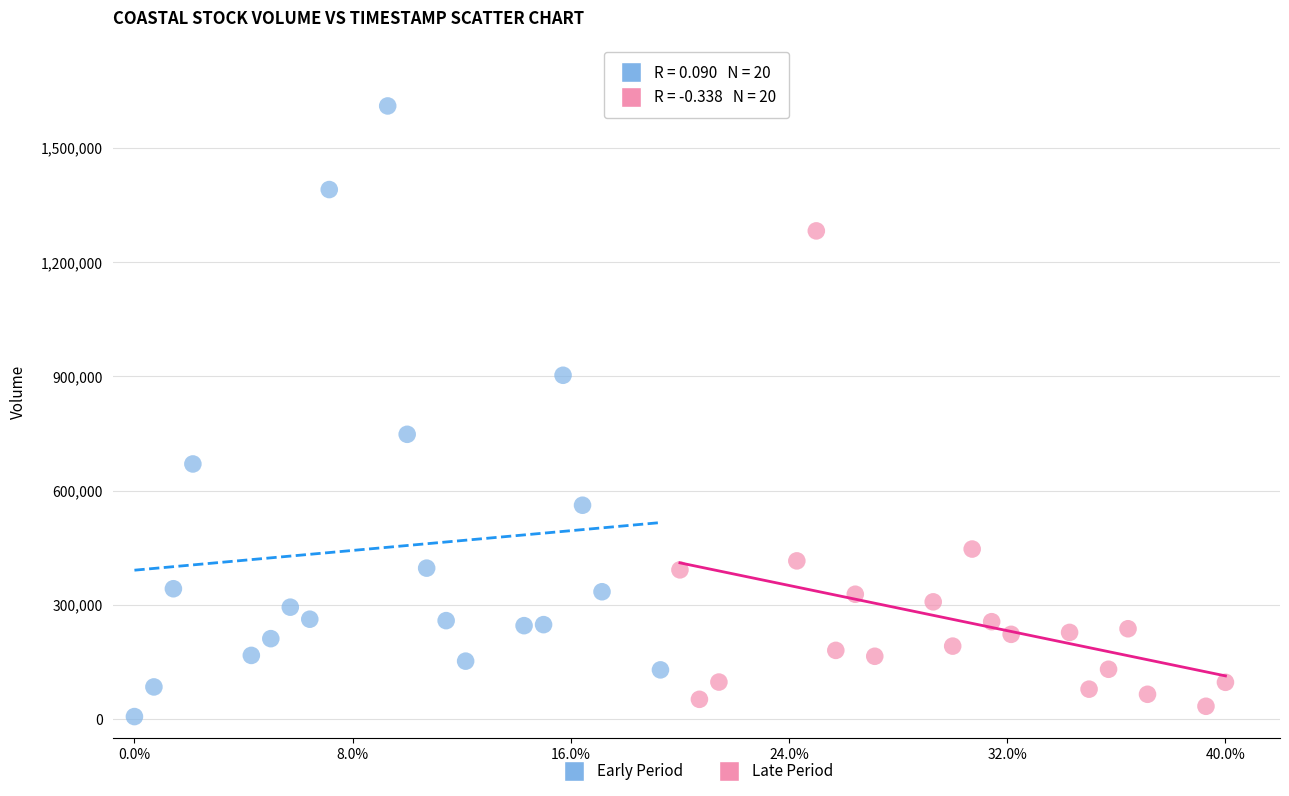

Which series has the largest Y range (max minus min)?

Early Period